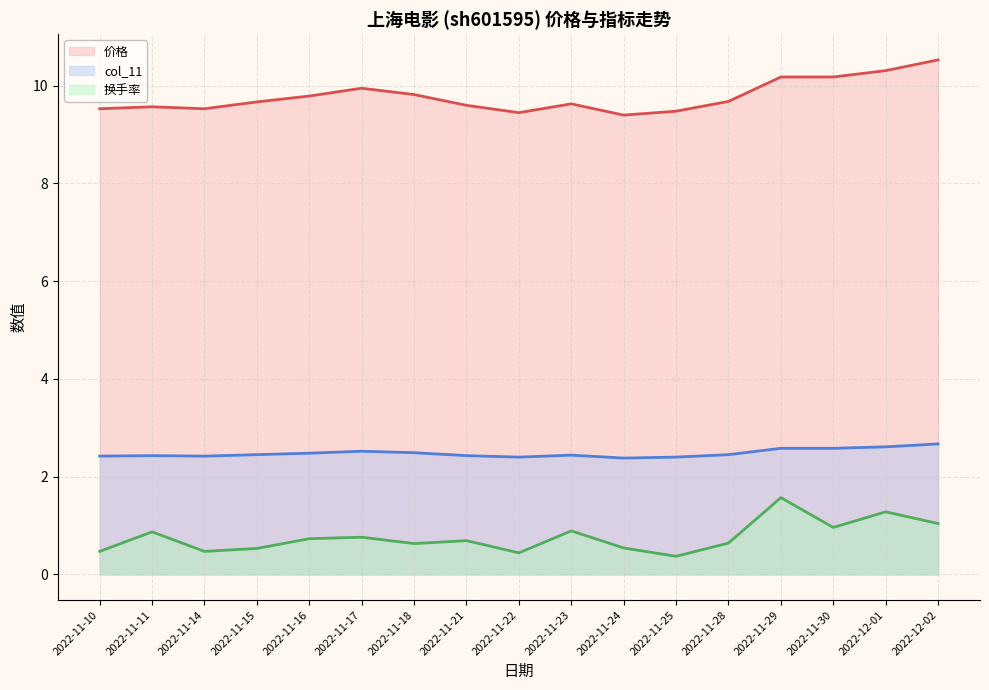

At how many categories does at least one series exceed 7?

17